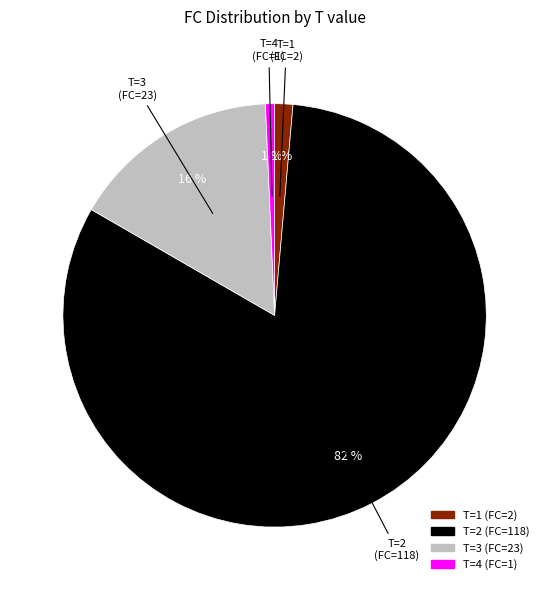

Is there a majority slice in this chart?

Yes